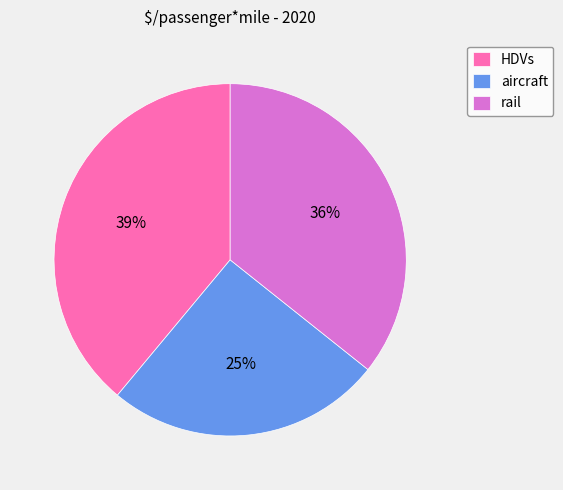

True or false: rail accounts for 45% of the total.

False